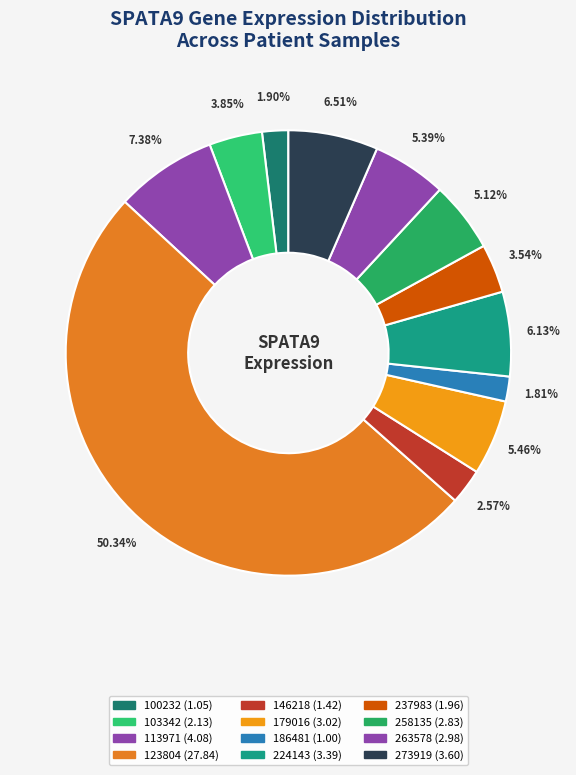

Rank the categories by value from highest to lowest.

123804, 113971, 273919, 224143, 179016, 263578, 258135, 103342, 237983, 146218, 100232, 186481